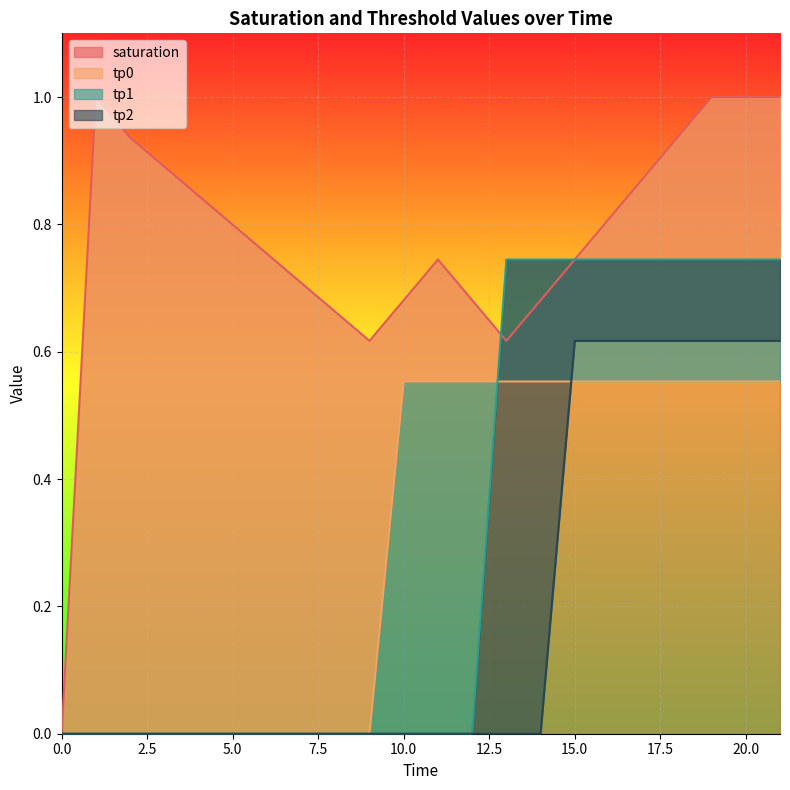

Count the number of categories in the chart.

14